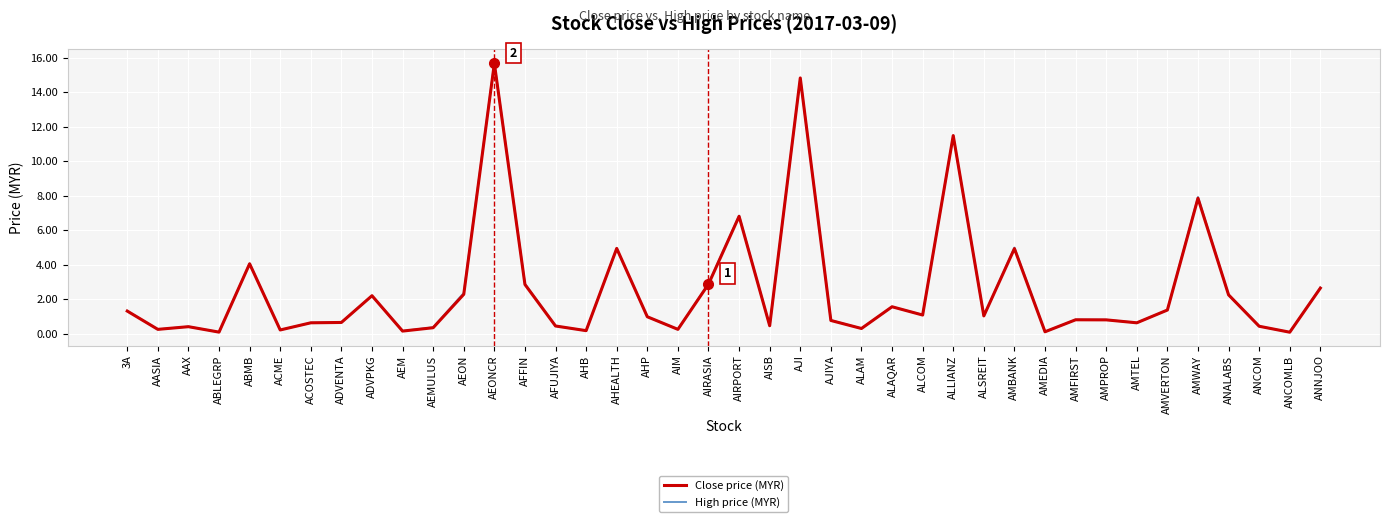

What value does the High price (MYR) series have at AMBANK?

5.0